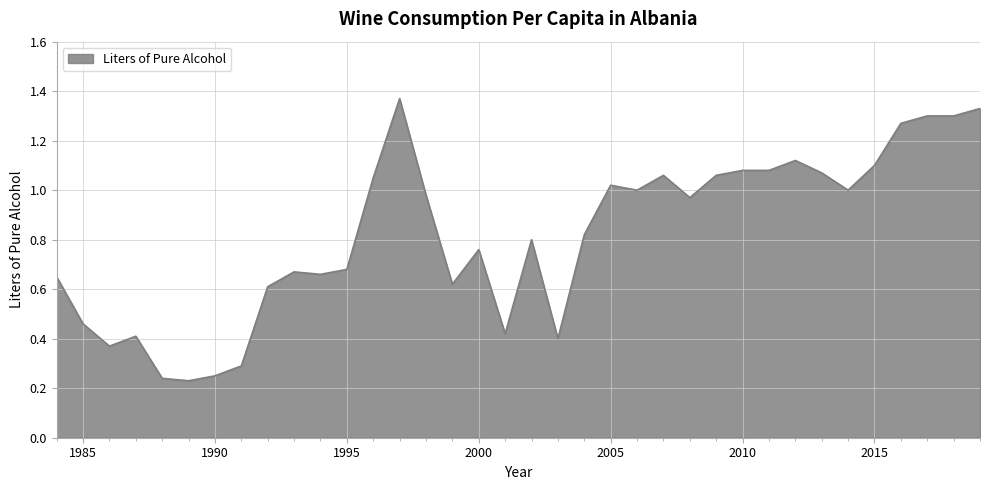

Rank the categories by value from highest to lowest.

1997, 2019, 2017, 2018, 2016, 2012, 2015, 2010, 2011, 2013, 2007, 2009, 1996, 2005, 2006, 2014, 1998, 2008, 2004, 2002, 2000, 1995, 1993, 1994, 1984, 1999, 1992, 1985, 2001, 1987, 2003, 1986, 1991, 1990, 1988, 1989